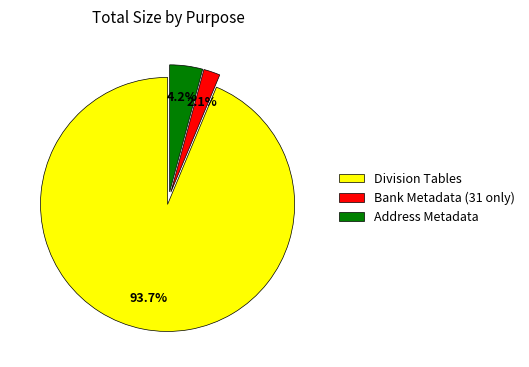

To the nearest percent, what percentage of the pie is Division Tables?

94%